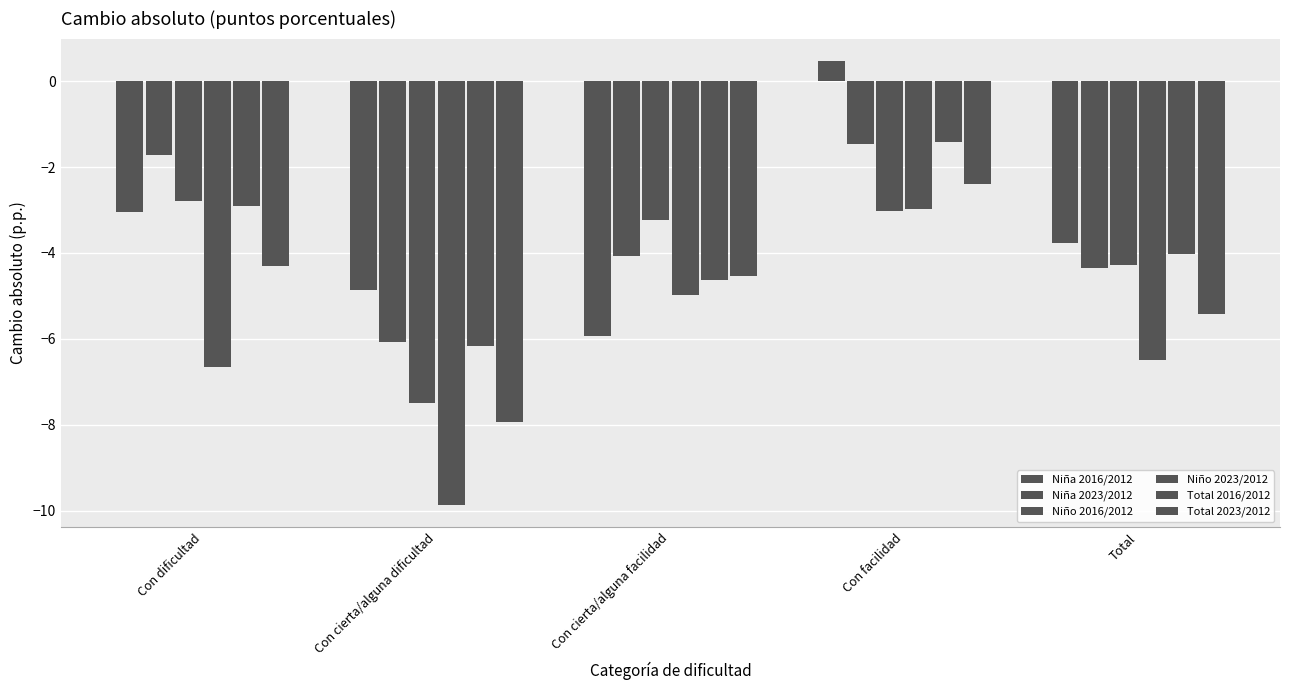

What is the value of the Niño 2016/2012 bar at the 3rd from the left?

-3.2